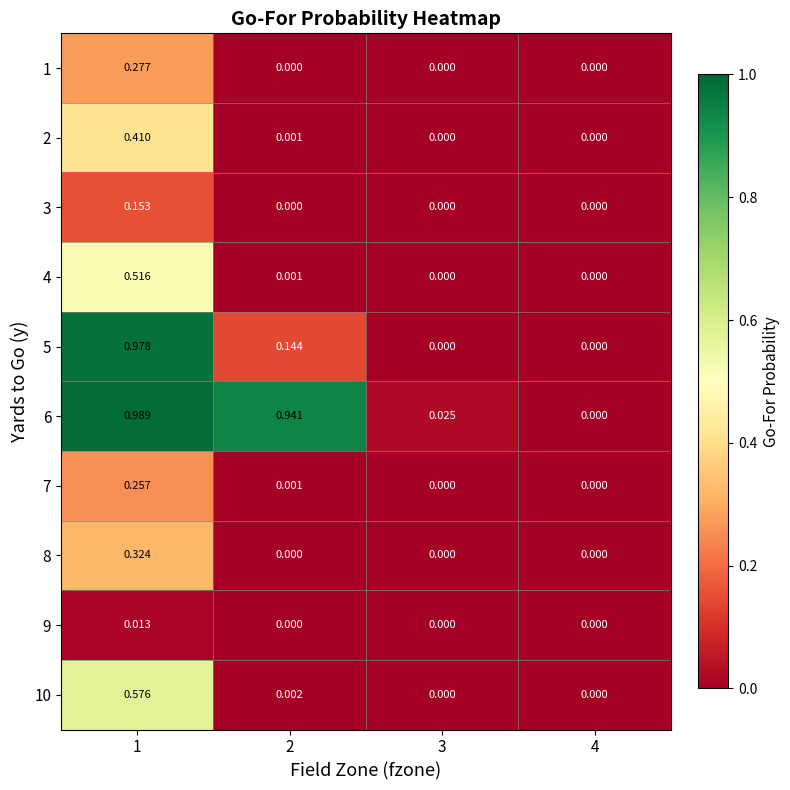

Is the value of 2 at 1 greater than the value of 10 at 2?

Yes